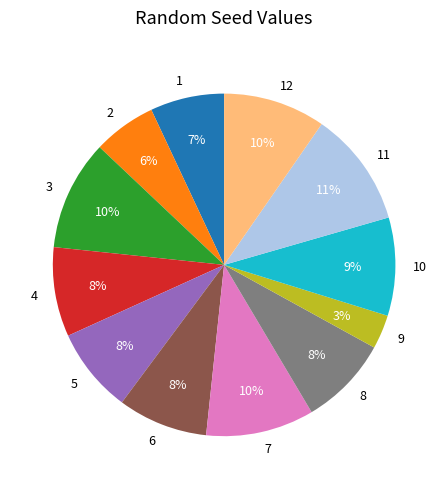

What is the ratio of the value at 6 to the value at 4?

1.0